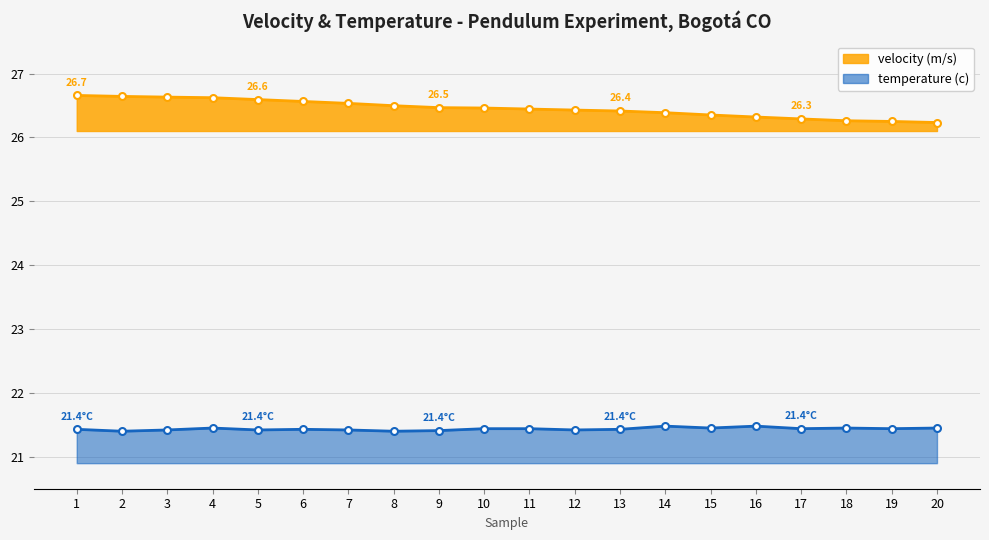

What is the value of the velocity (m/s) point at the 17th from the left?

26.3